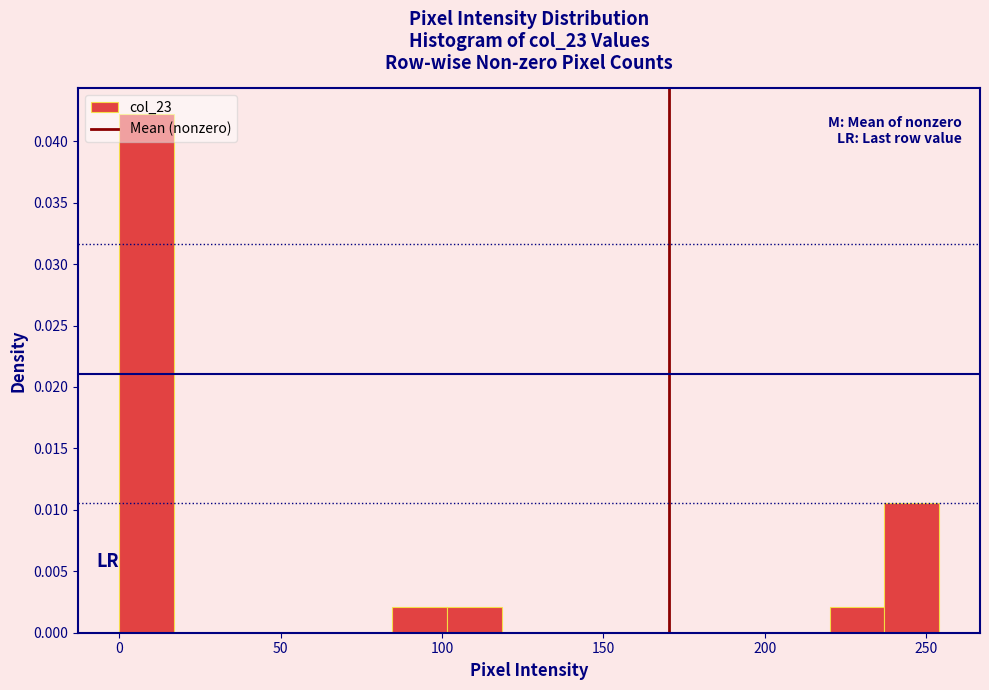

Read against the x-axis, roughly where is the centre of the tallest bar?

10